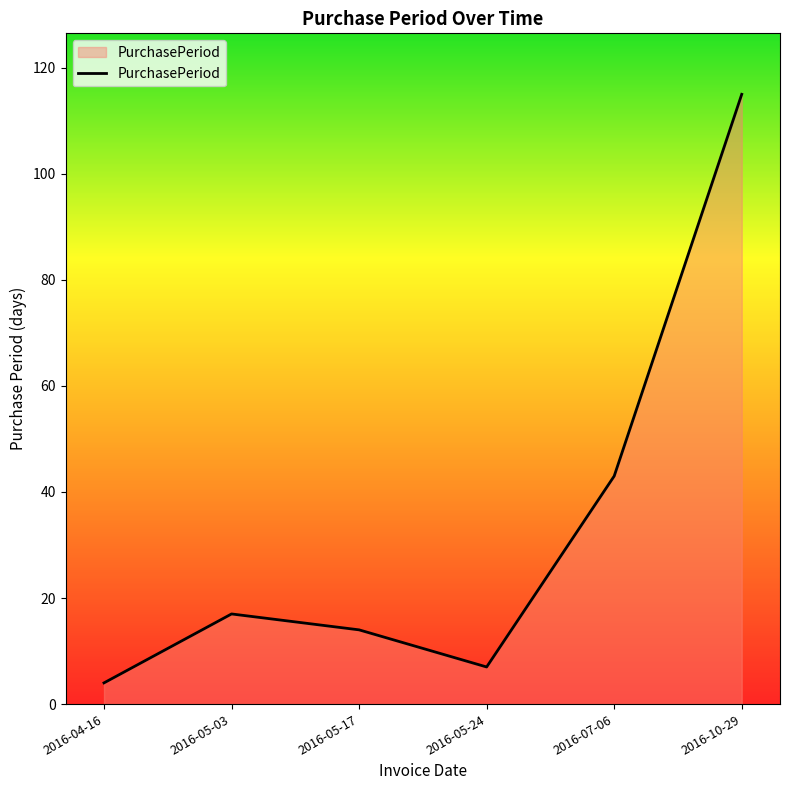

The chart shows a value of 30 at 2016-07-06. True or false?

False